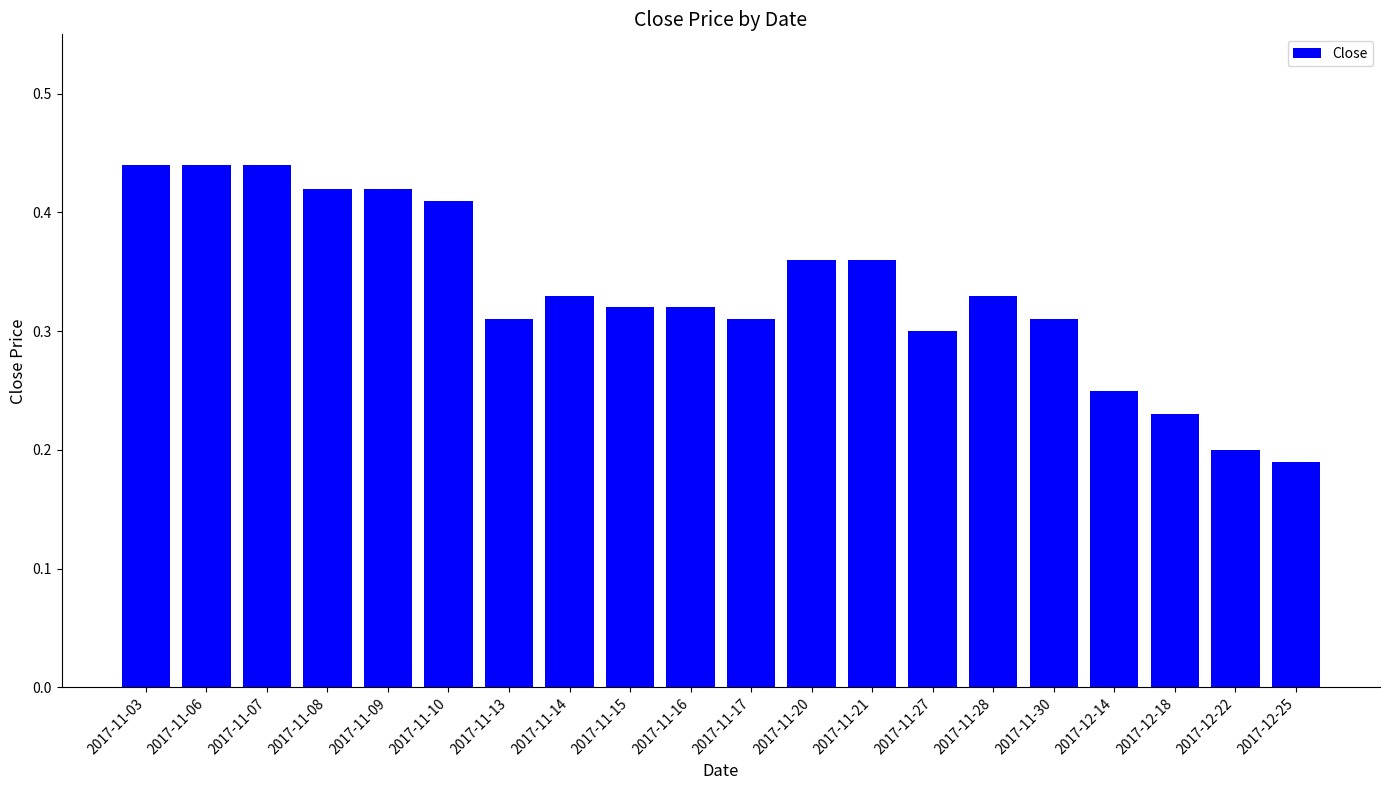

How many values are between 0 and 1?

20